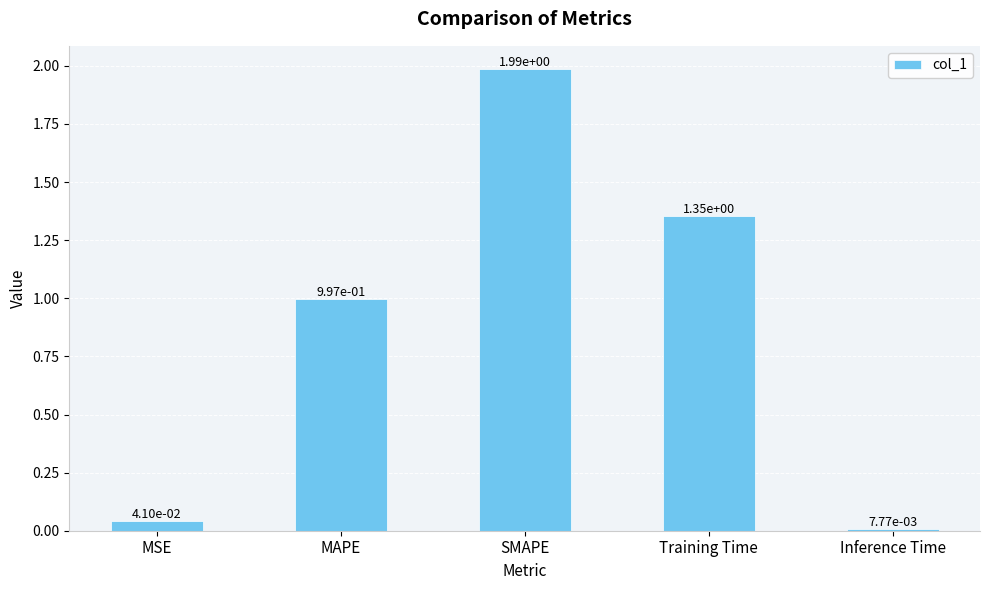

What position from the left is MSE?

1